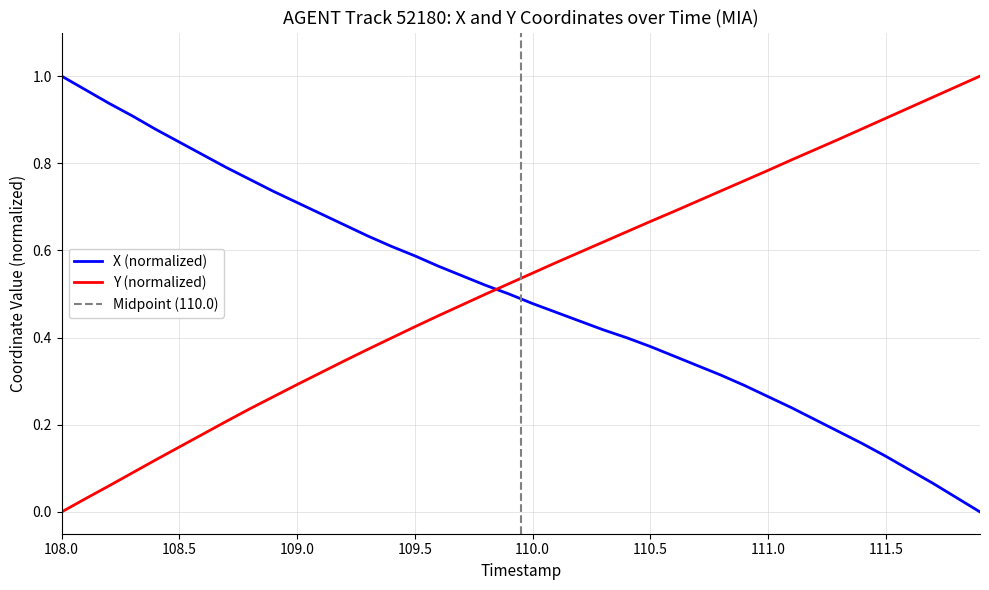

How many intersections are there between Y (normalized) and X (normalized)?

1